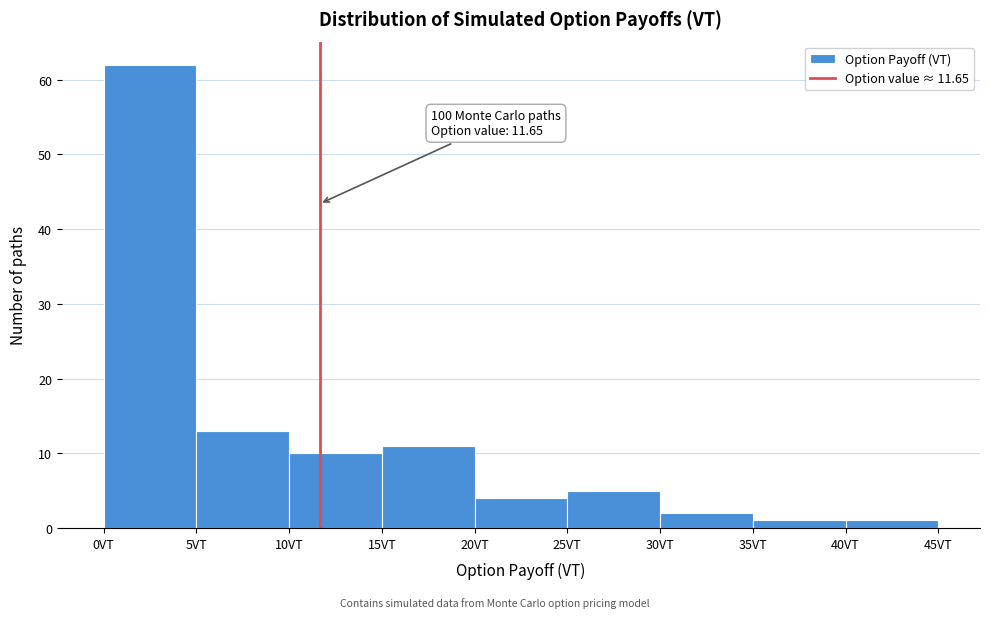

Over which range of the x-axis is the bar tallest?

0 to 5